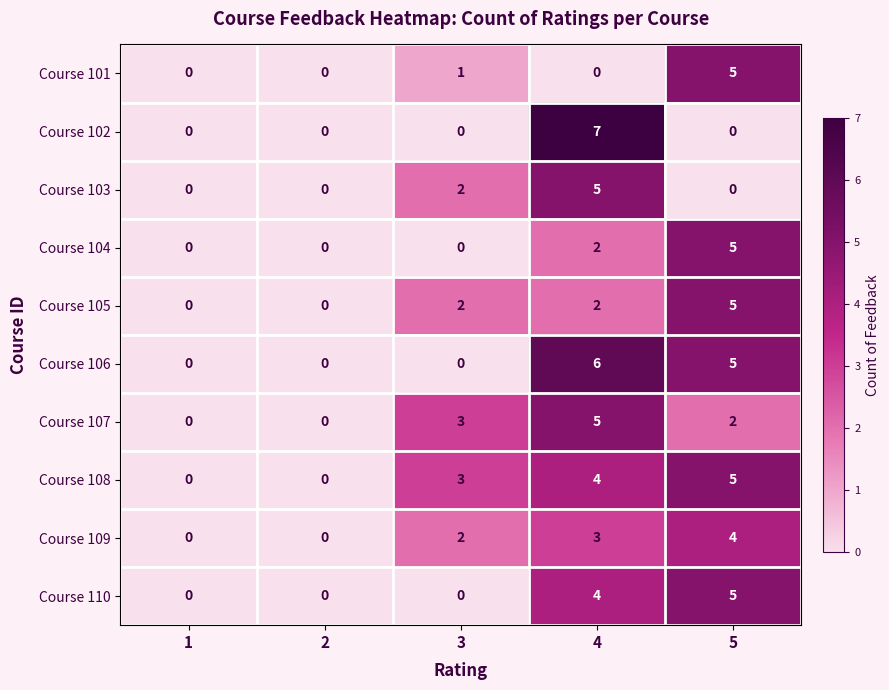

What is the total value across all series at 3?

13